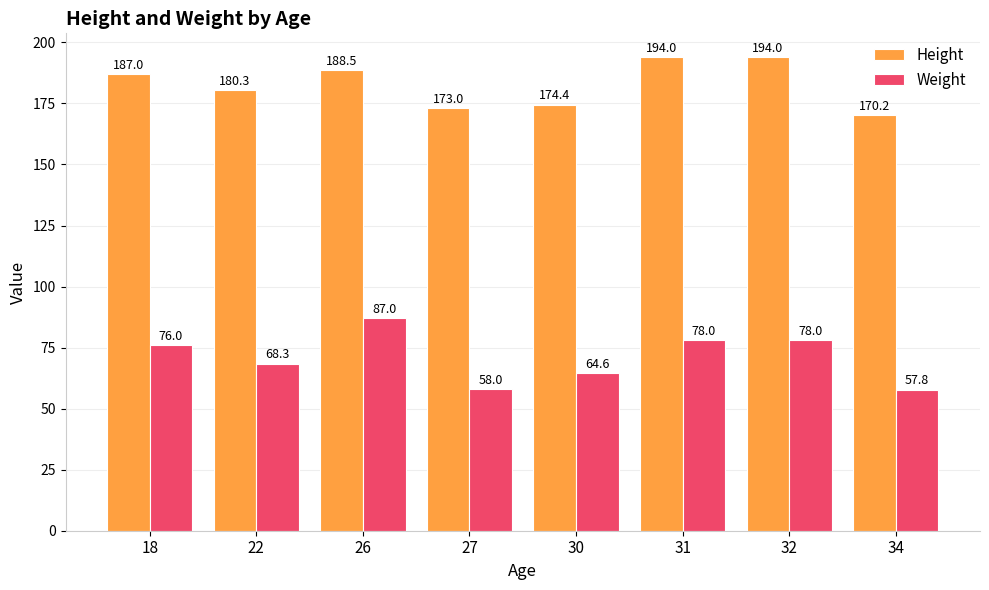

How many data points in Weight are less than 76?

4